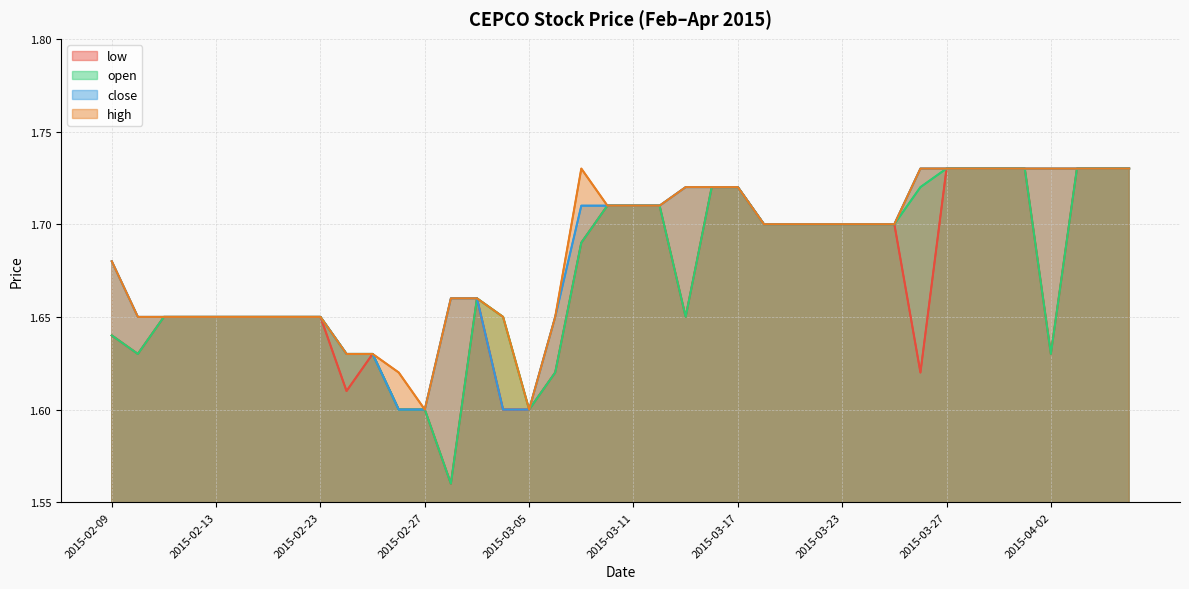

How many interior local peaks does the open series have?

1